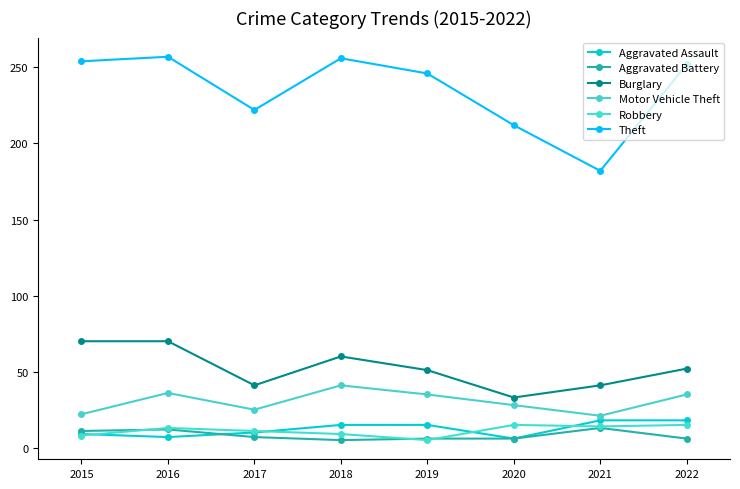

How many categories are shown in the chart?

8